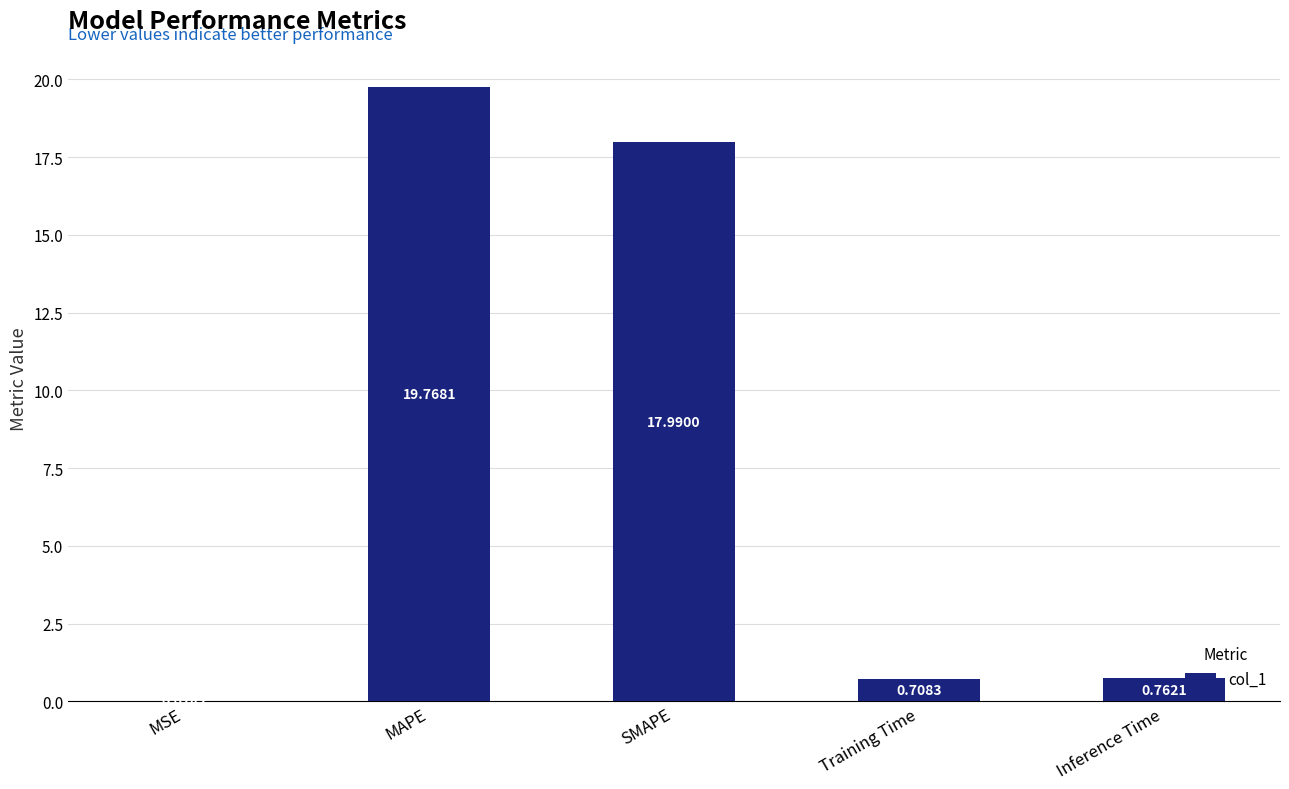

What is the sum of all values?

39.2